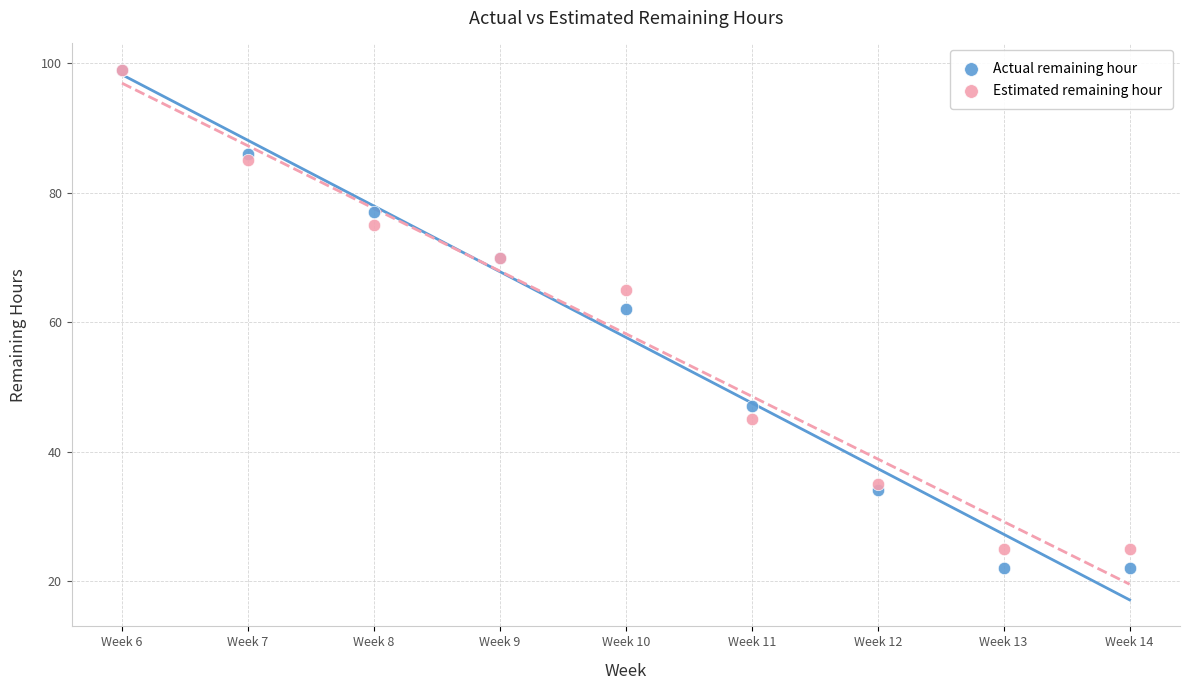

What are all the series names shown in the legend?

Actual remaining hour, Estimated remaining hour